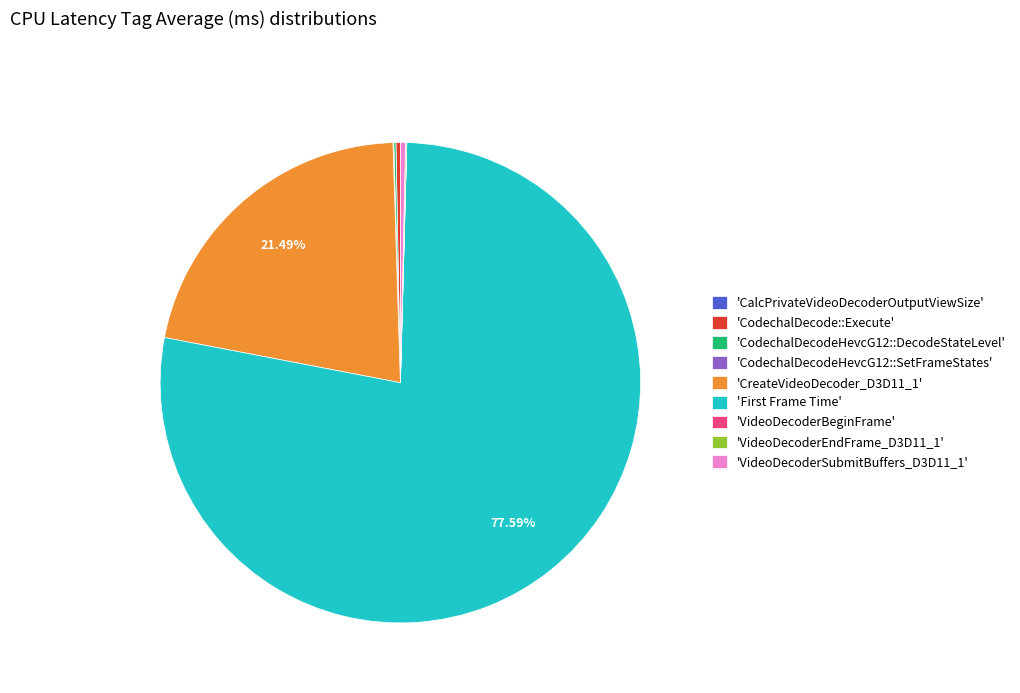

To the nearest percent, what is the average slice percentage?

11%